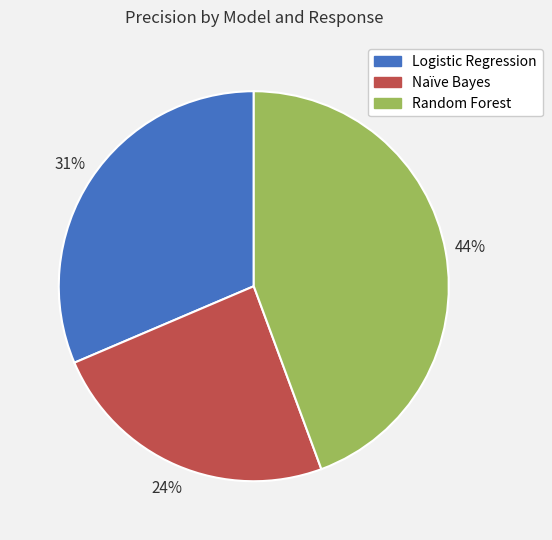

To the nearest percent, what is the average slice percentage?

33%